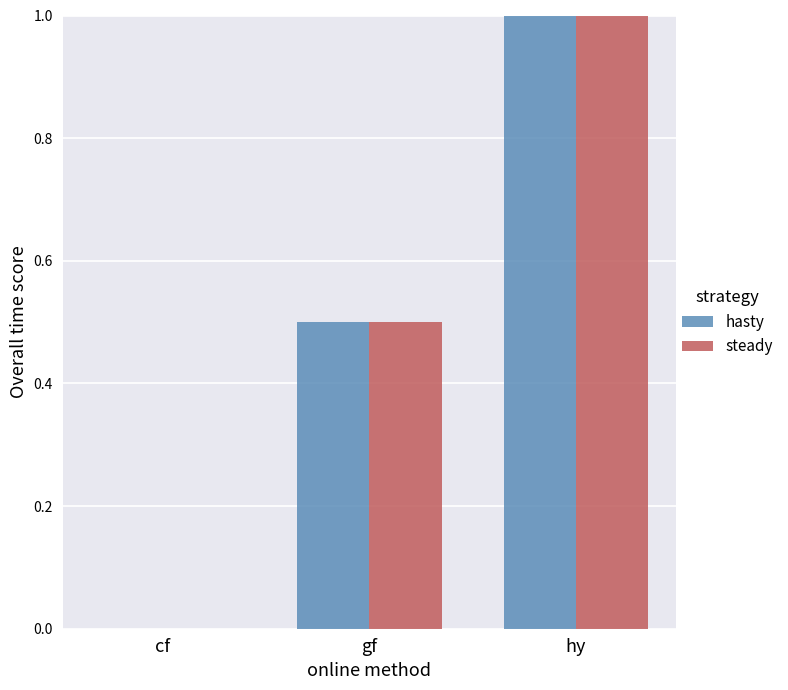

What is the sum of the hasty values at cf and hy?

1.0